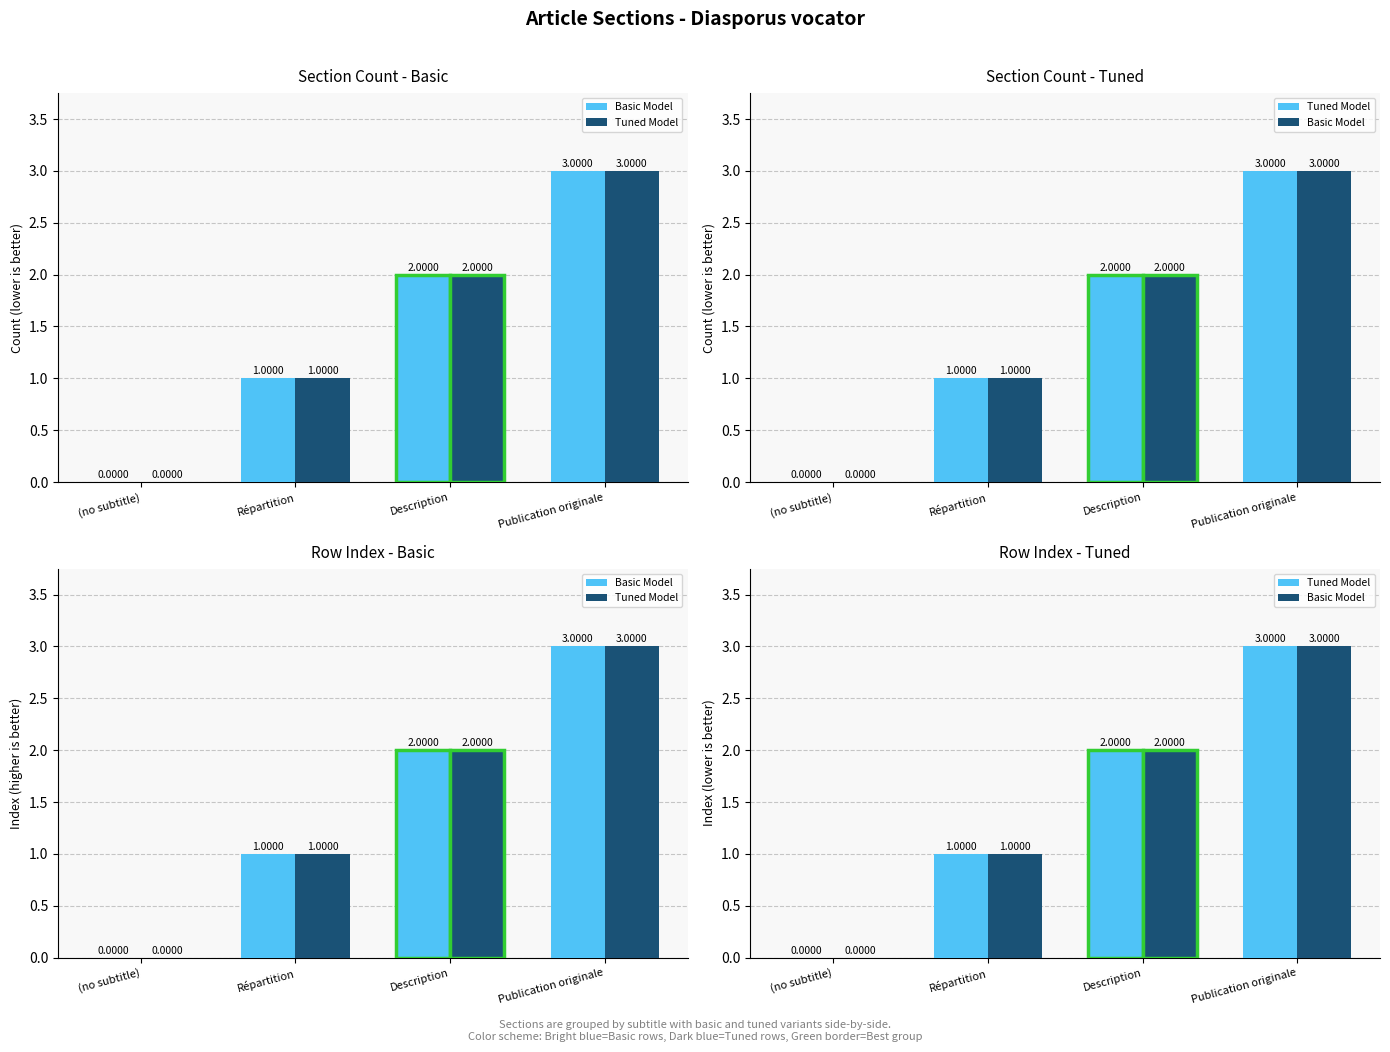

Rank the series by their maximum value, from lowest to highest.

Basic Model, Tuned Model